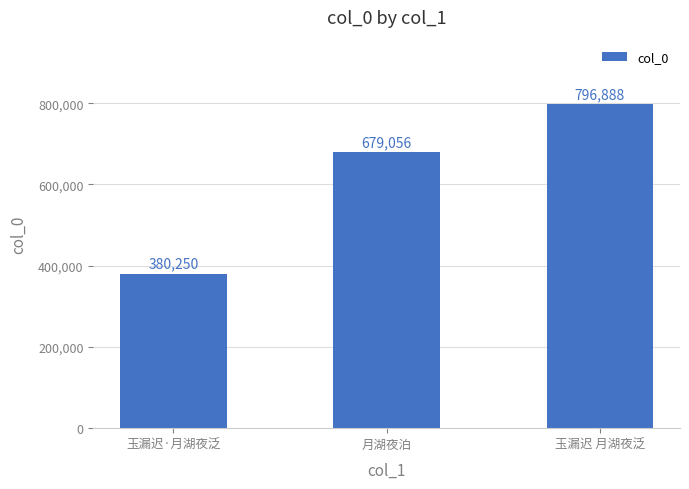

What is the label of the 2nd bar from the left?

月湖夜泊